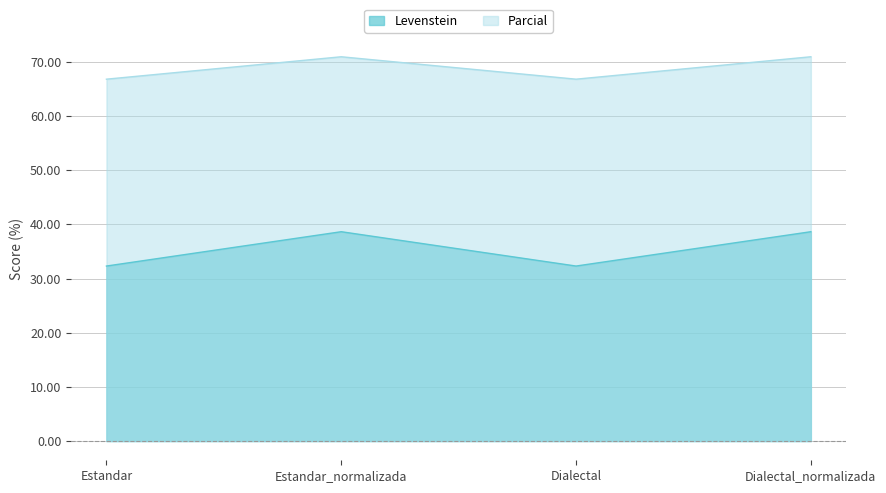

What is the smallest value displayed?

32.3